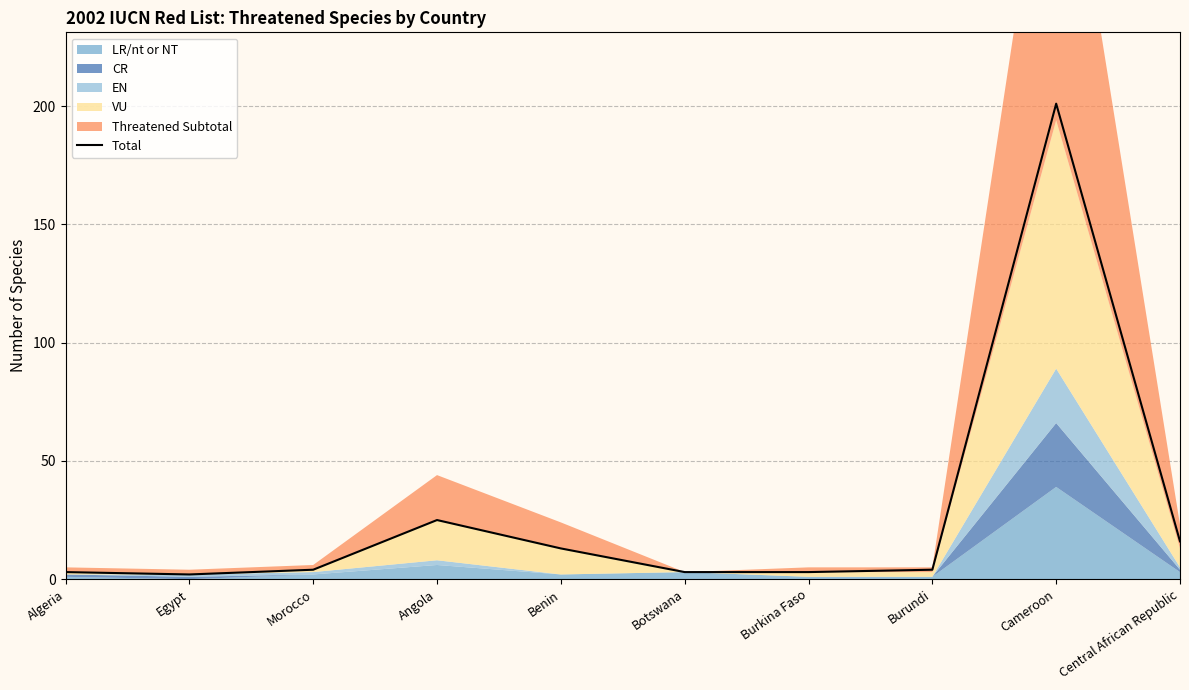

Reading left to right, what are all the values shown in this chart?

3	2	4	25	13	3	3	4	201	16